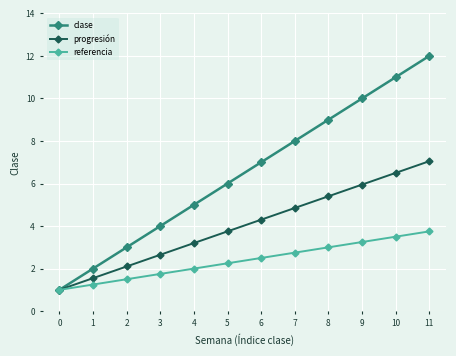

At which category does the chart reach its peak across all series?

11